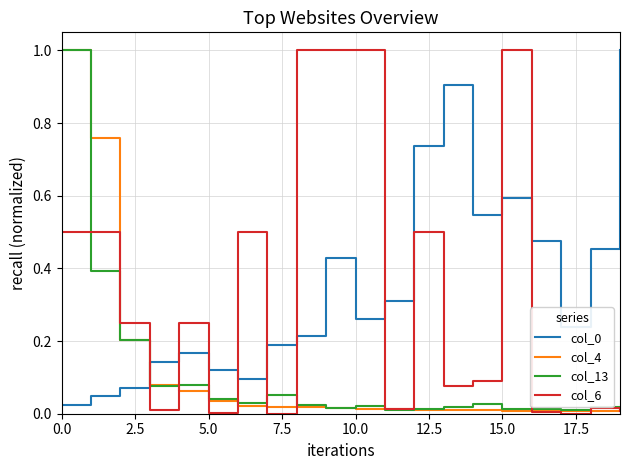

What is the maximum value for col_0?

1.0